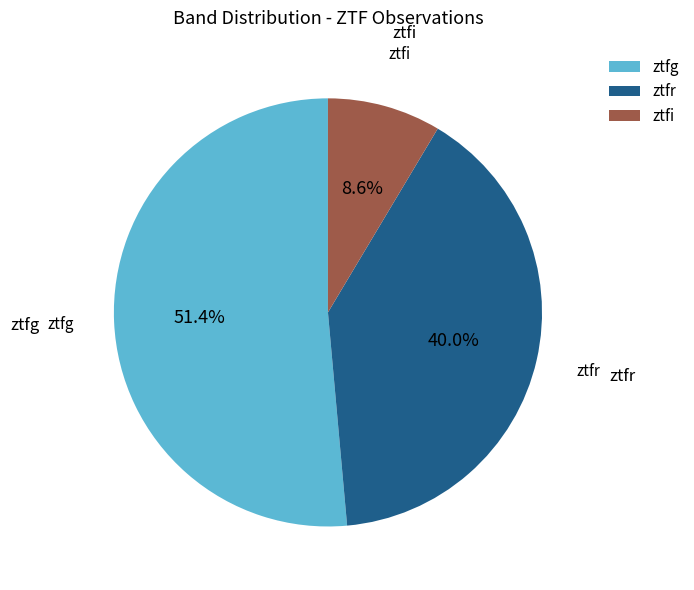

How many slices are in this pie chart?

3